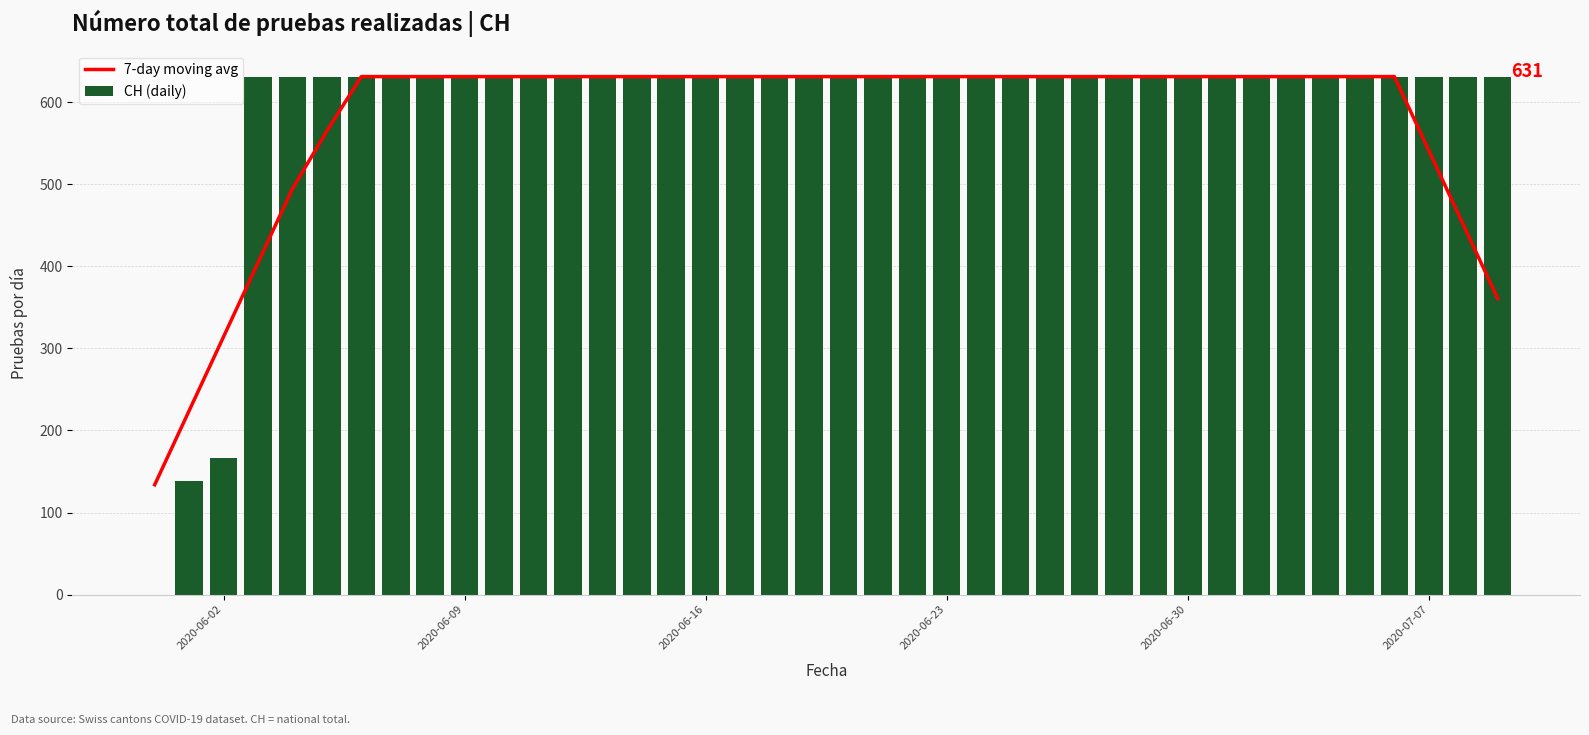

What is the minimum value for 7-day moving avg?

133.9